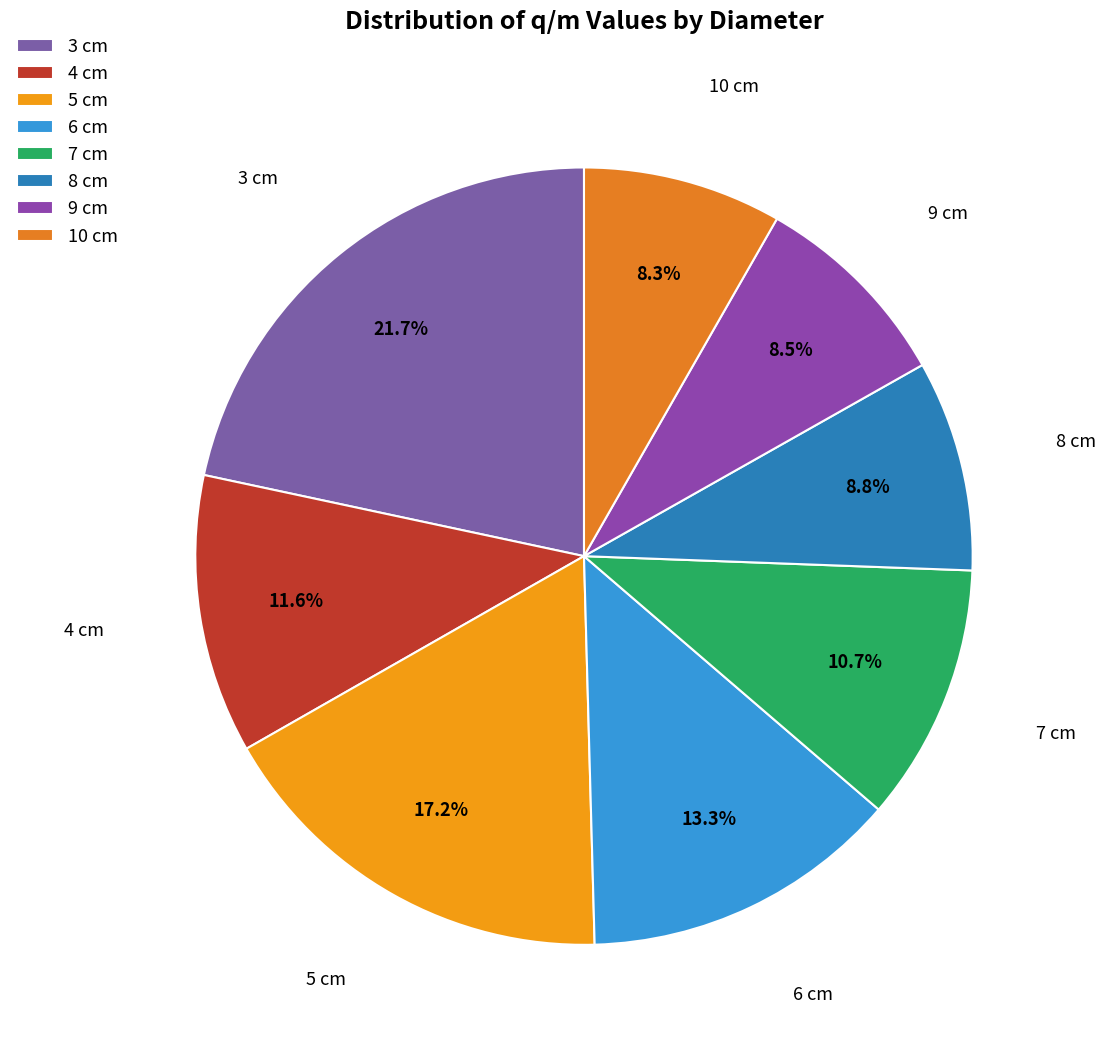

How many slices are in this pie chart?

8